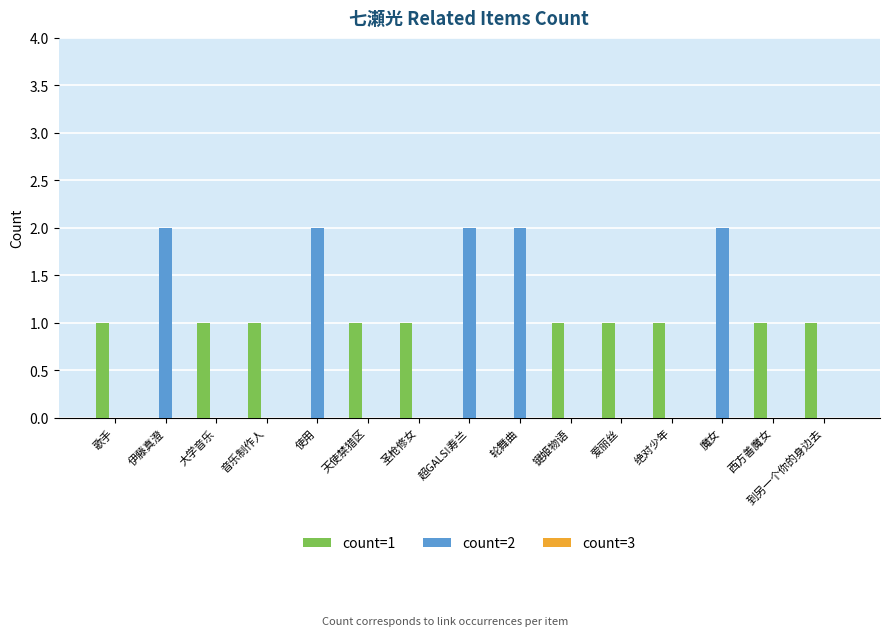

Count the number of categories in the chart.

15